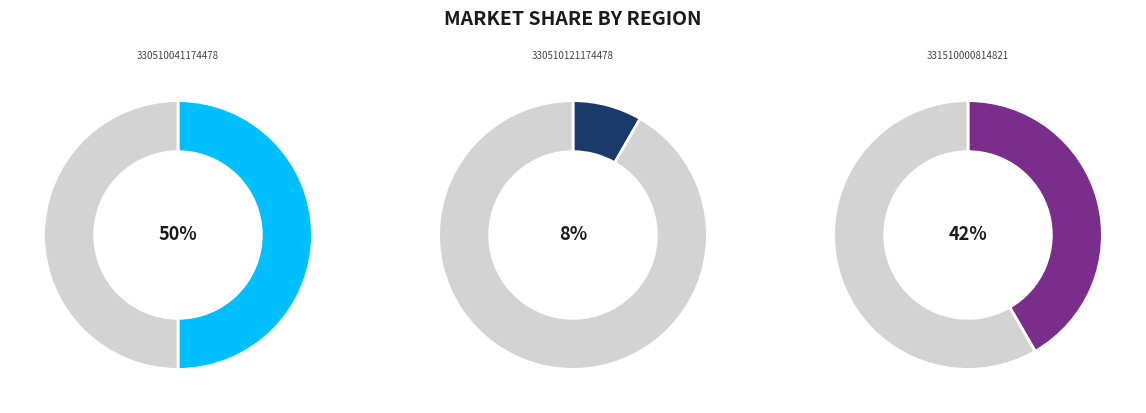

Which slice is the smallest?

330510121174478